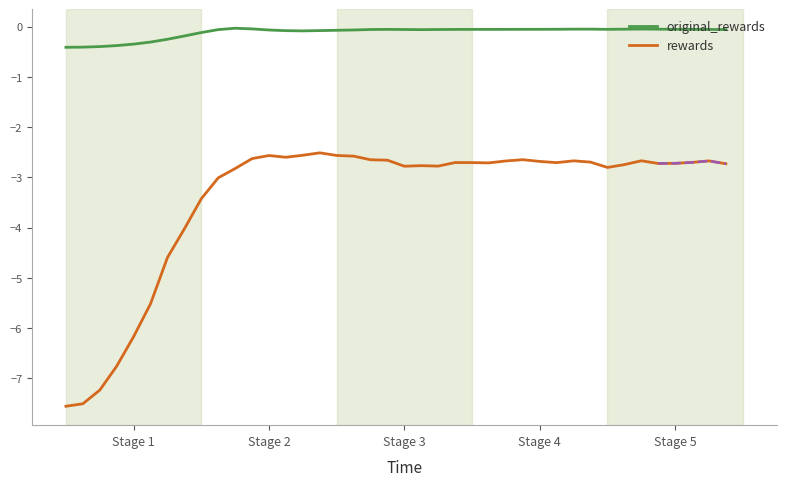

Count the number of categories in the chart.

40